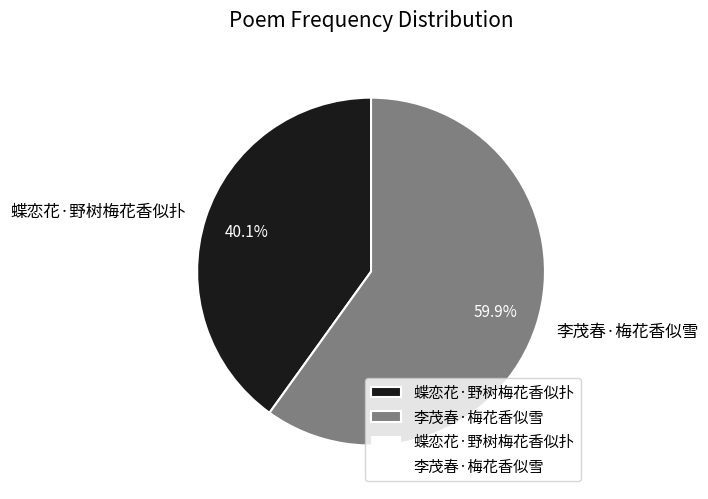

Approximately how many times larger is the value at 蝶恋花·野树梅花香似扑 compared to 李茂春·梅花香似雪?

0.7